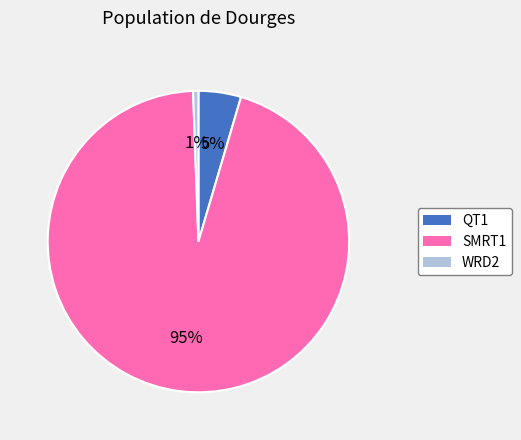

Combined, do WRD2 and SMRT1 account for over 50%?

Yes